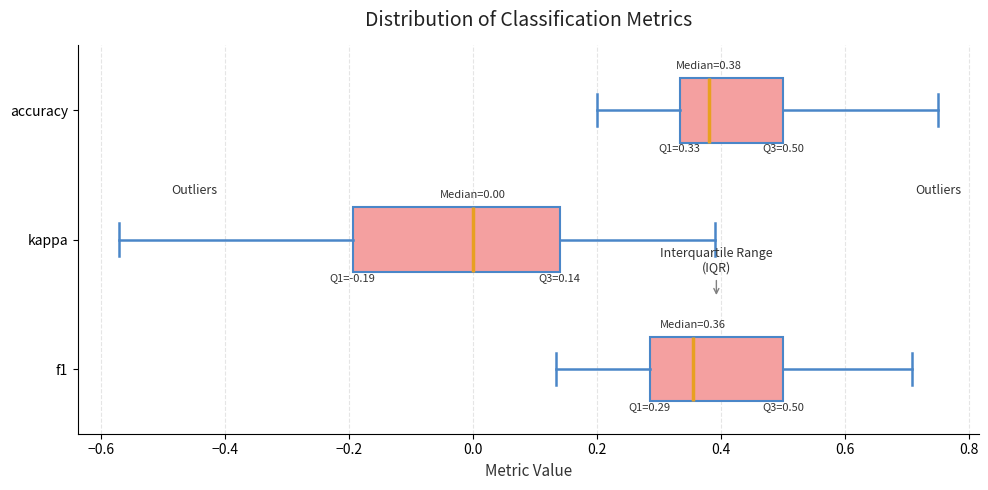

Which box's median line is the furthest to the right?

accuracy